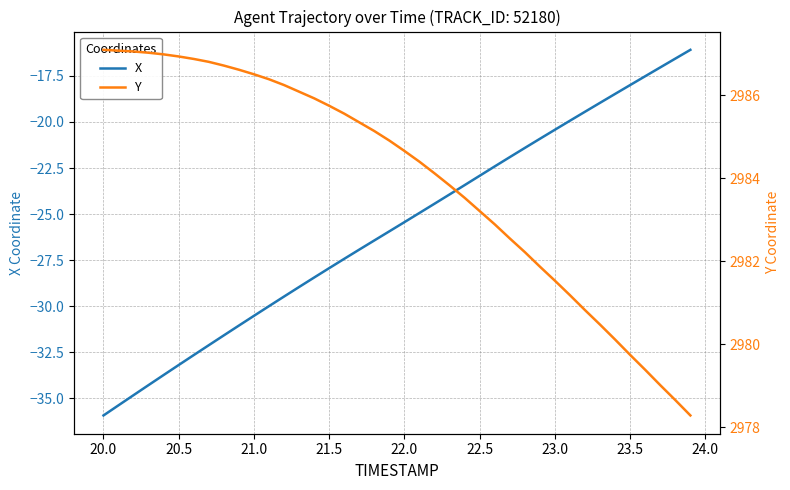

Rank the series at 20.5 from highest to lowest value.

Y, X